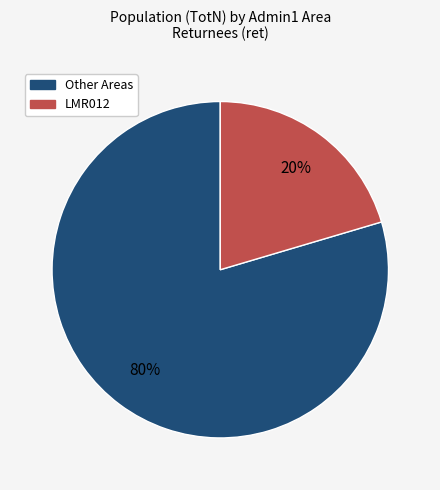

Does any single category account for the majority?

Yes